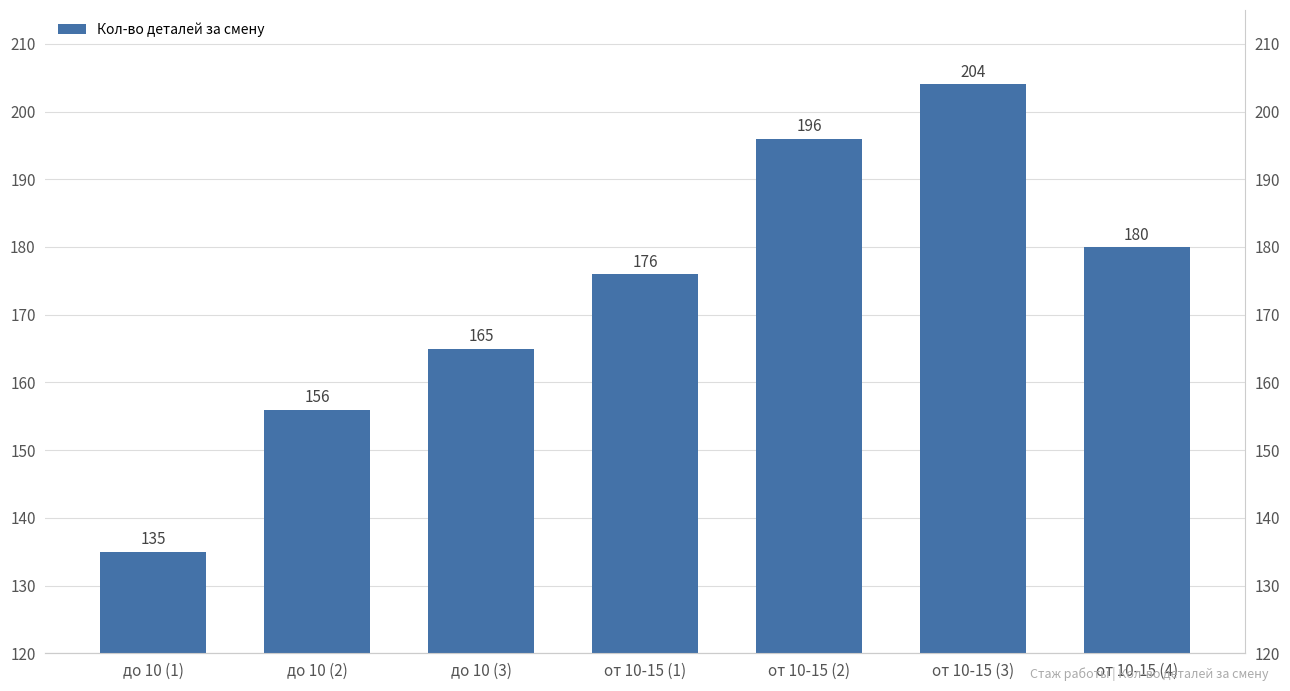

What position from the right is от 10-15 (4)?

1